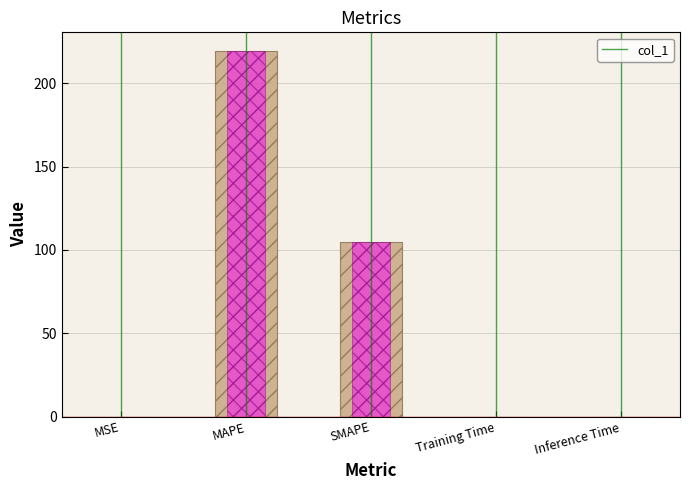

Reading right to left, transcribe all the data shown in this chart.

0.0	0.0	104.7	219.6	0.0